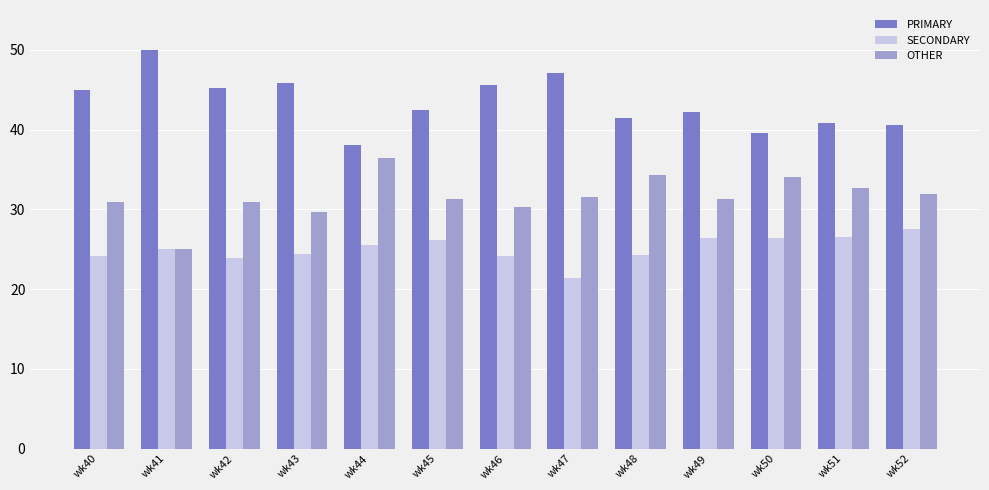

At which category does the chart reach its peak across all series?

wk41